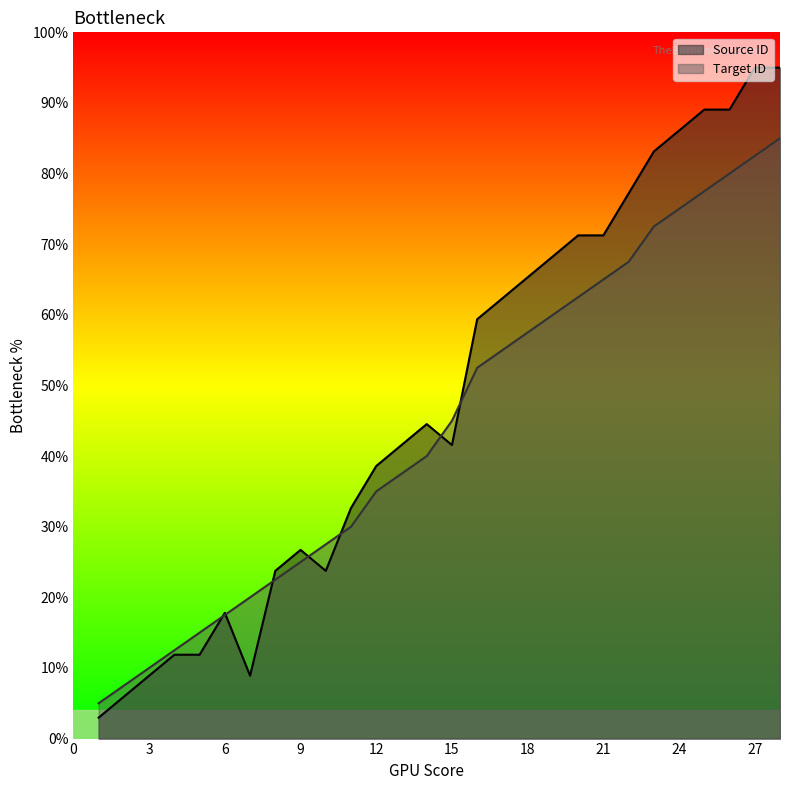

What is the total value across all series at 8?

46.2